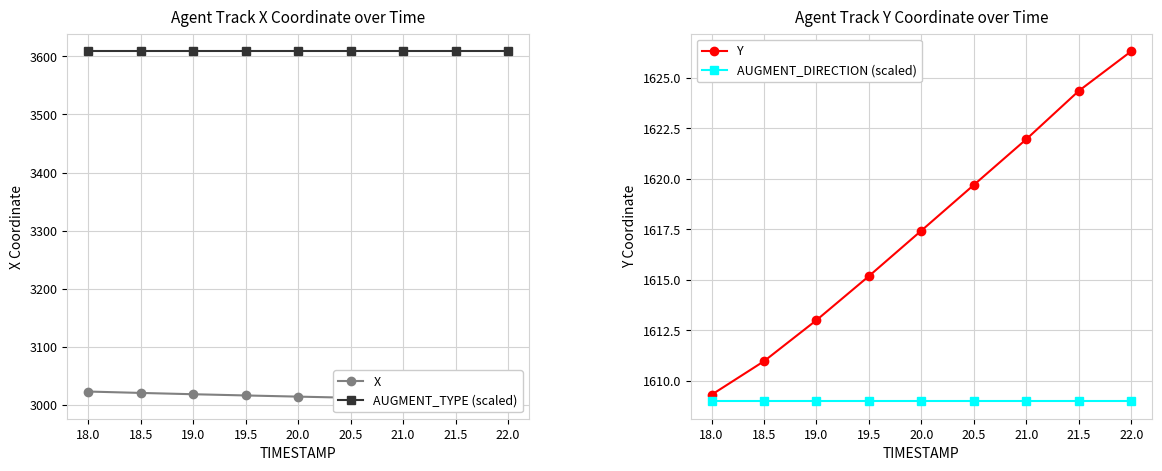

At which label does Y first exceed 1617?

20.0